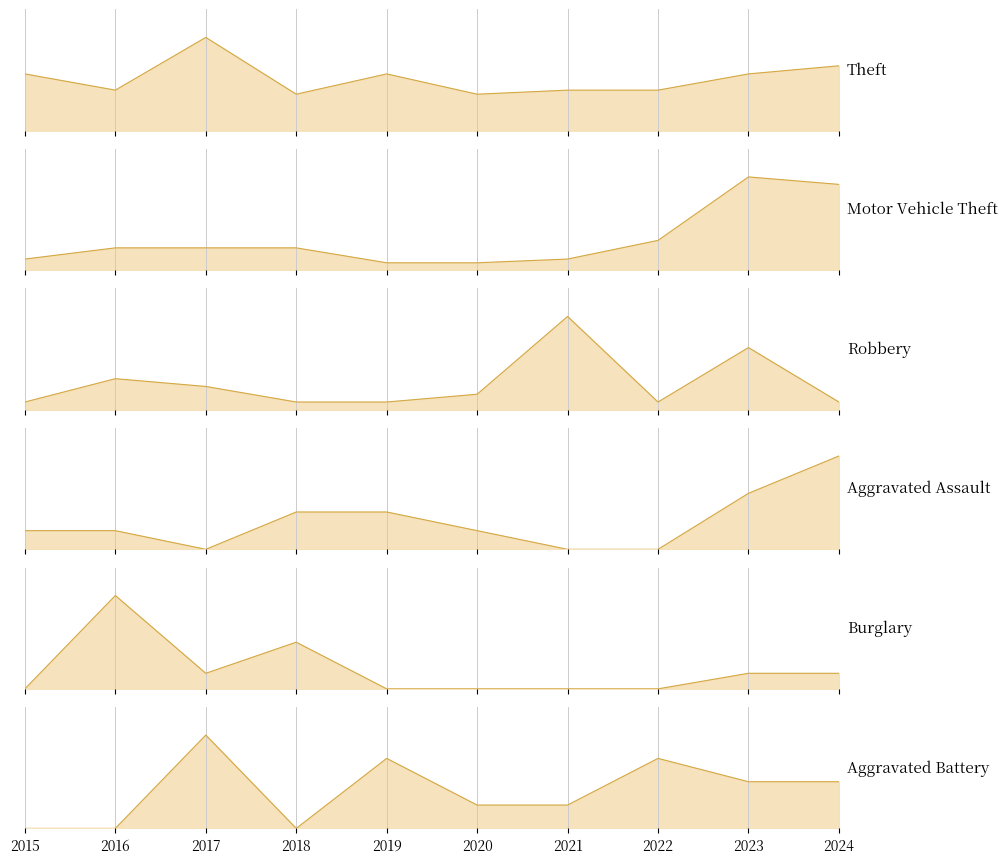

Where do Aggravated Battery and Robbery first cross each other?

2016 and 2017